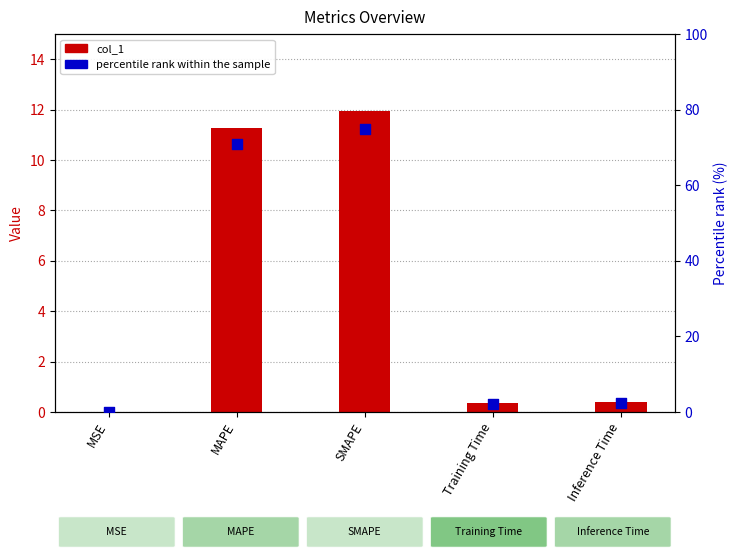

At how many categories does at least one series exceed 73?

1